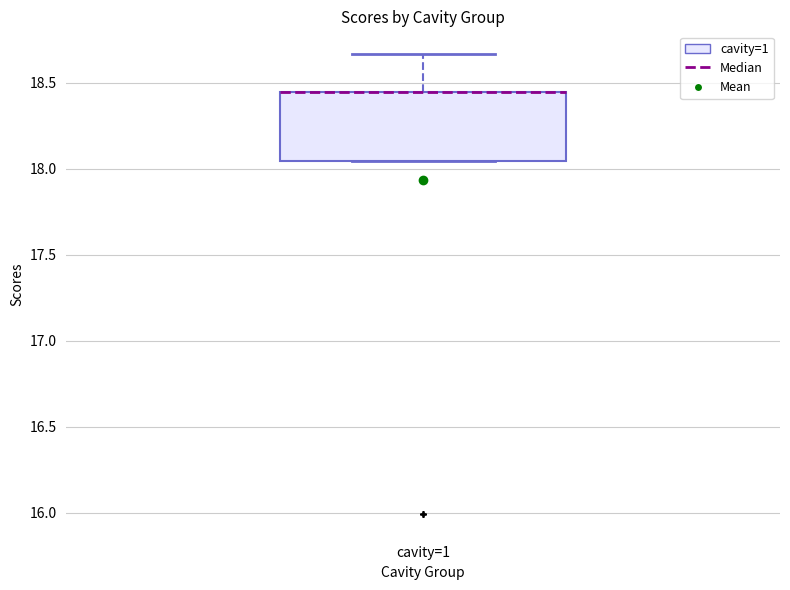

Read this box plot against the y-axis: the position of the median line, the range covered by the box, and the ends of both whiskers. The values are not printed on the chart, so give them approximately, as read against the axis.

median 18.45 (drawn on the box's upper edge), box 18.05 to 18.45, whiskers 18.05 to 18.65